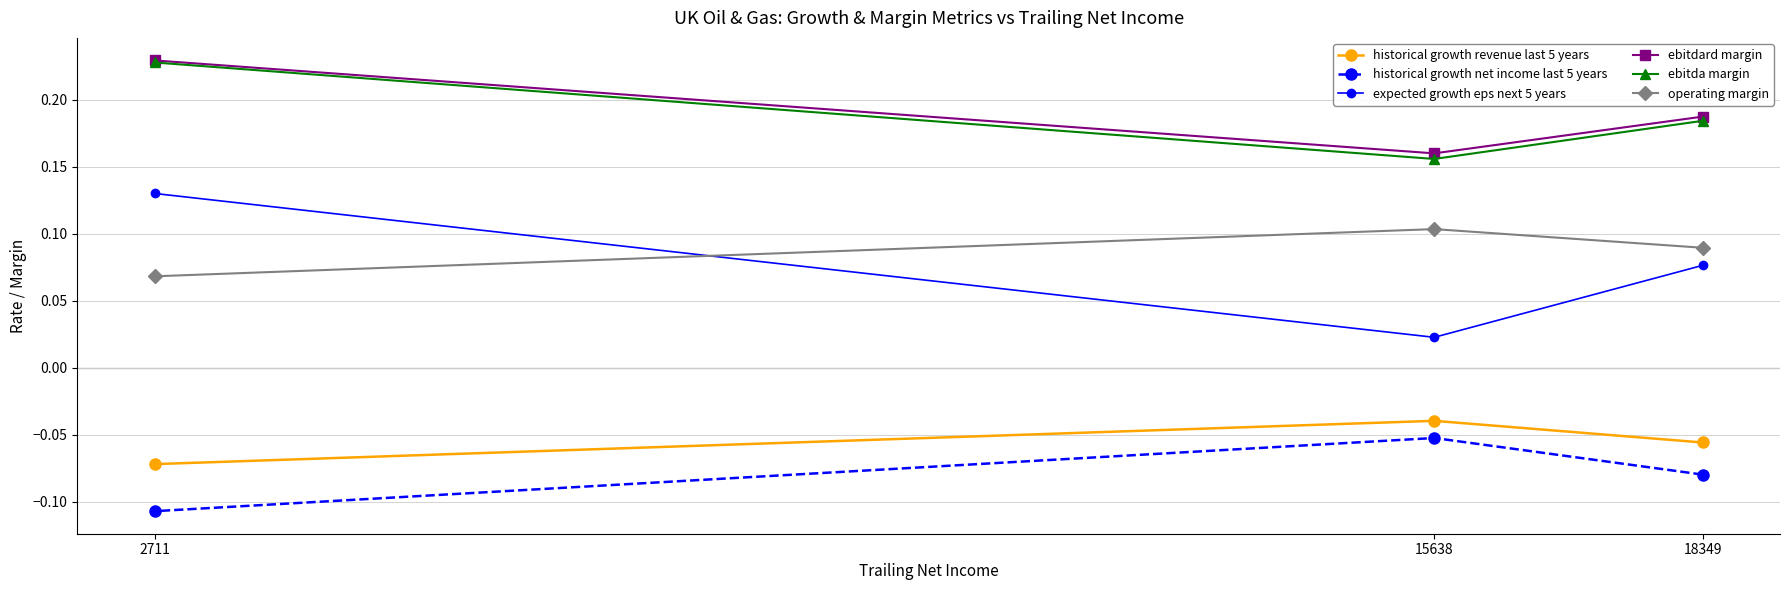

What is the maximum value for expected growth eps next 5 years?

0.1